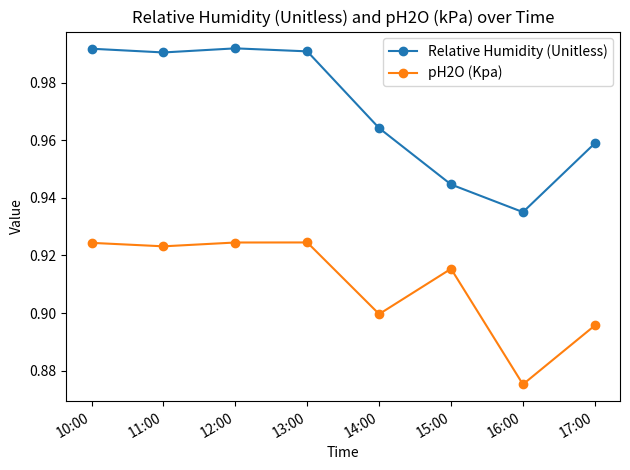

Which series has the largest range (max minus min)?

Relative Humidity (Unitless)